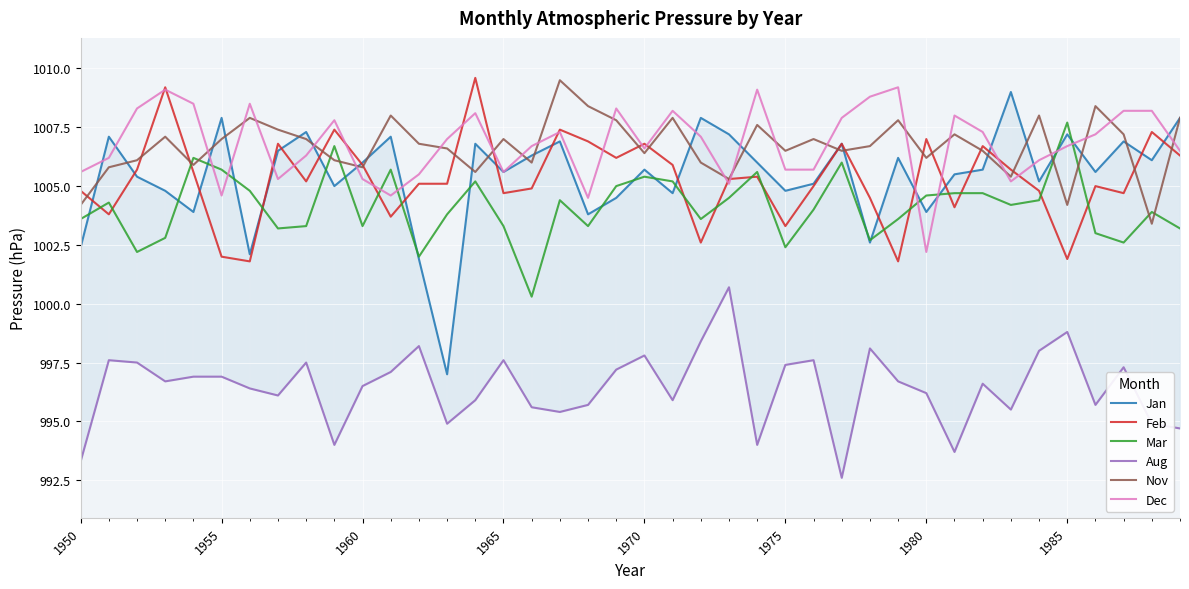

What is the minimum value for Nov?

1003.4